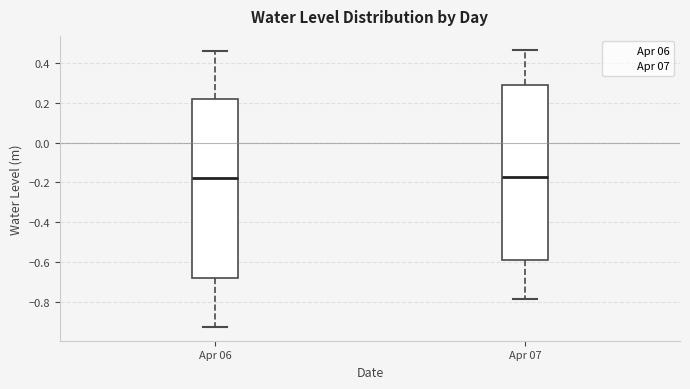

Reading left to right, read every box against the y-axis: the position of its median line, the range the box covers, and the ends of its whiskers. The values are not printed on the chart, so give them approximately, as read against the axis.

Apr 06: median -0.18, box -0.68 to 0.22, whiskers -0.92 to 0.46
Apr 07: median -0.18, box -0.60 to 0.28, whiskers -0.78 to 0.46